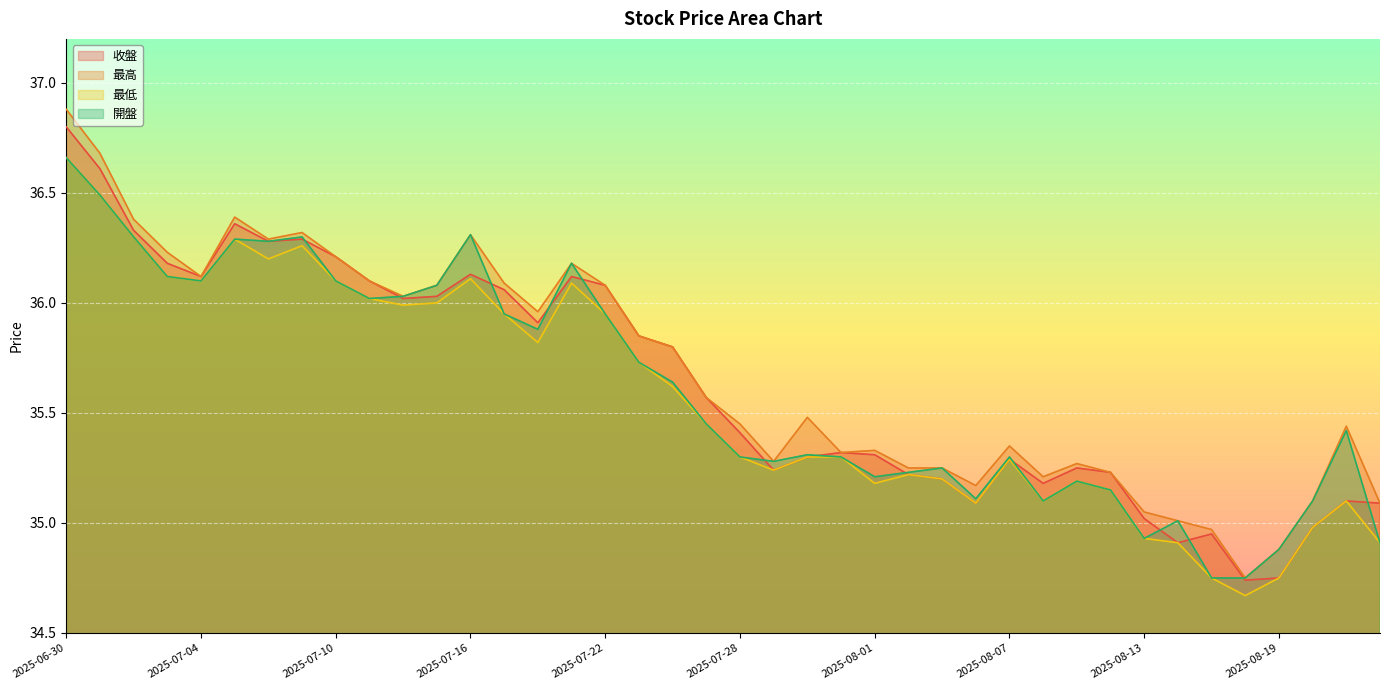

List the labels in order of 開盤 value, largest first.

2025-06-30, 2025-07-01, 2025-07-16, 2025-07-02, 2025-07-09, 2025-07-07, 2025-07-08, 2025-07-21, 2025-07-03, 2025-07-04, 2025-07-10, 2025-07-15, 2025-07-14, 2025-07-11, 2025-07-17, 2025-07-22, 2025-07-18, 2025-07-23, 2025-07-24, 2025-07-25, 2025-08-21, 2025-07-30, 2025-07-28, 2025-07-31, 2025-08-07, 2025-07-29, 2025-08-05, 2025-08-04, 2025-08-01, 2025-08-11, 2025-08-12, 2025-08-06, 2025-08-08, 2025-08-20, 2025-08-14, 2025-08-13, 2025-08-22, 2025-08-19, 2025-08-15, 2025-08-18